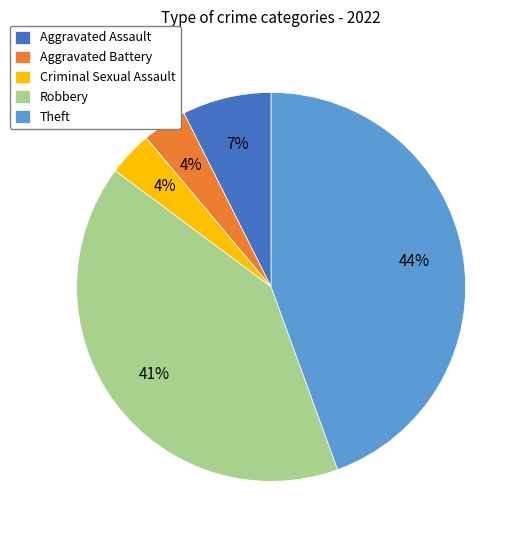

What percentage is the Theft slice, to the nearest percent?

44%